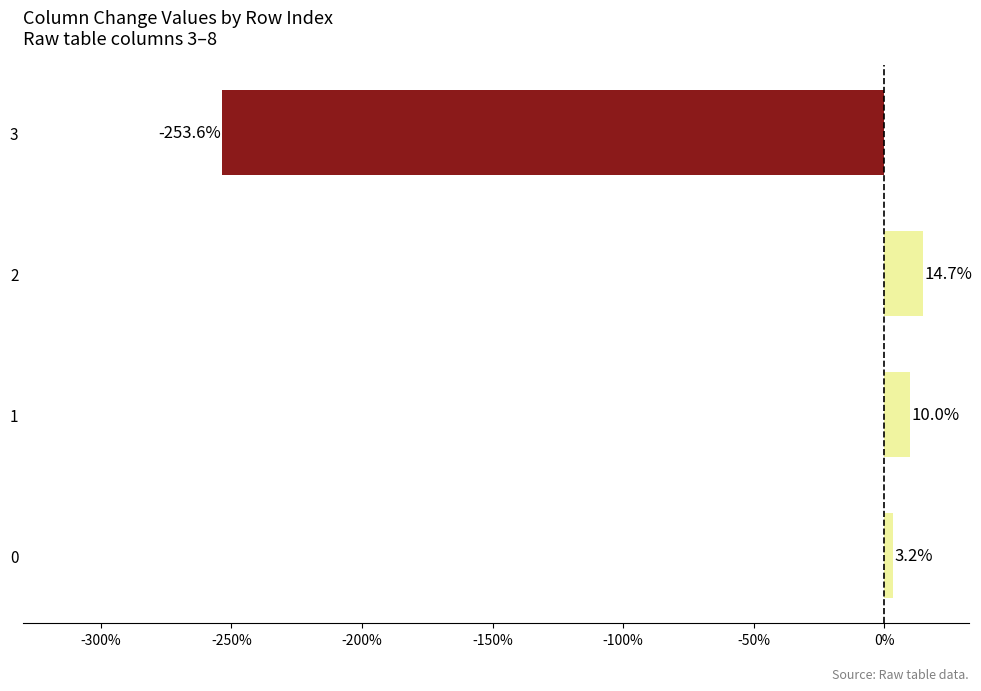

What is the change in value from 0 to 3?

-256.8